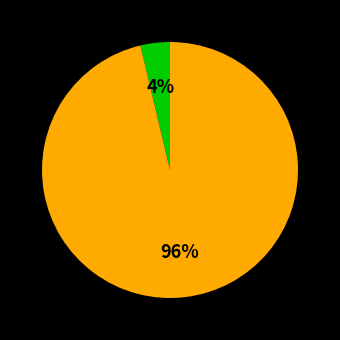

To the nearest percent, what is the average slice percentage?

50%